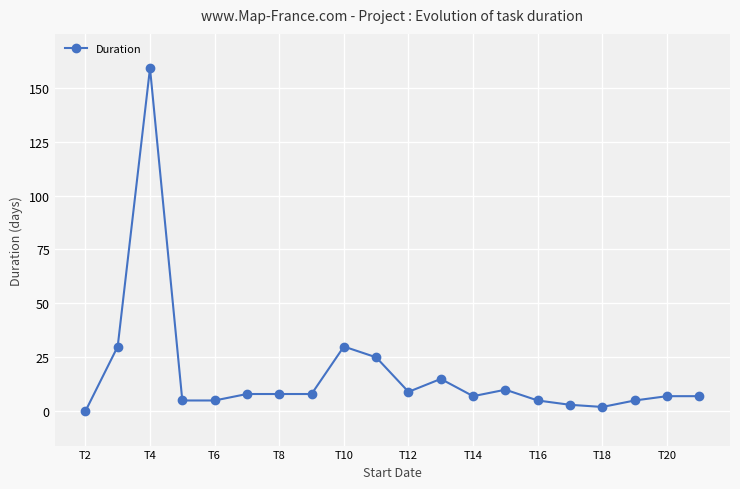

How many lines are shown in the chart?

1